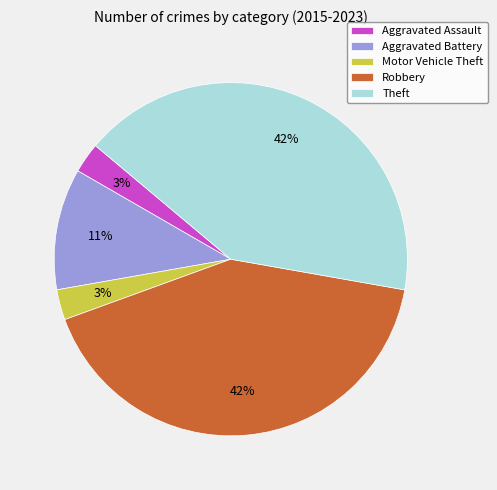

Is it true that Aggravated Battery is 11% of the pie?

True